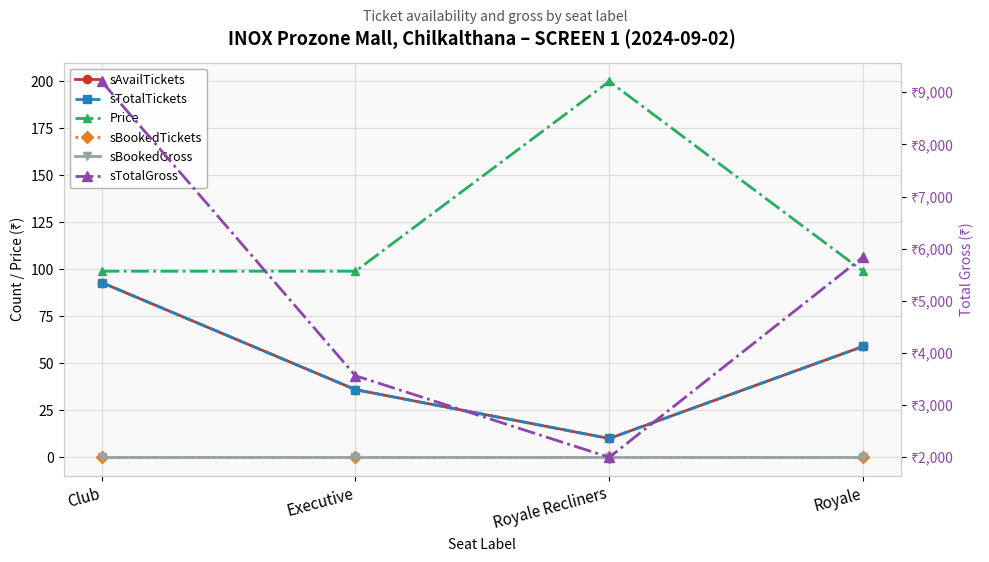

Which category has the highest value across all series?

Club